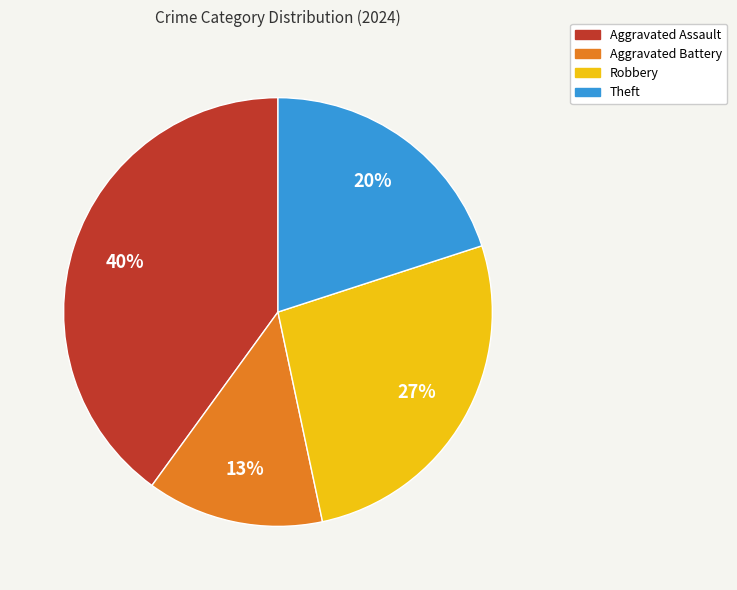

Is it true that Aggravated Assault is 48% of the pie?

False